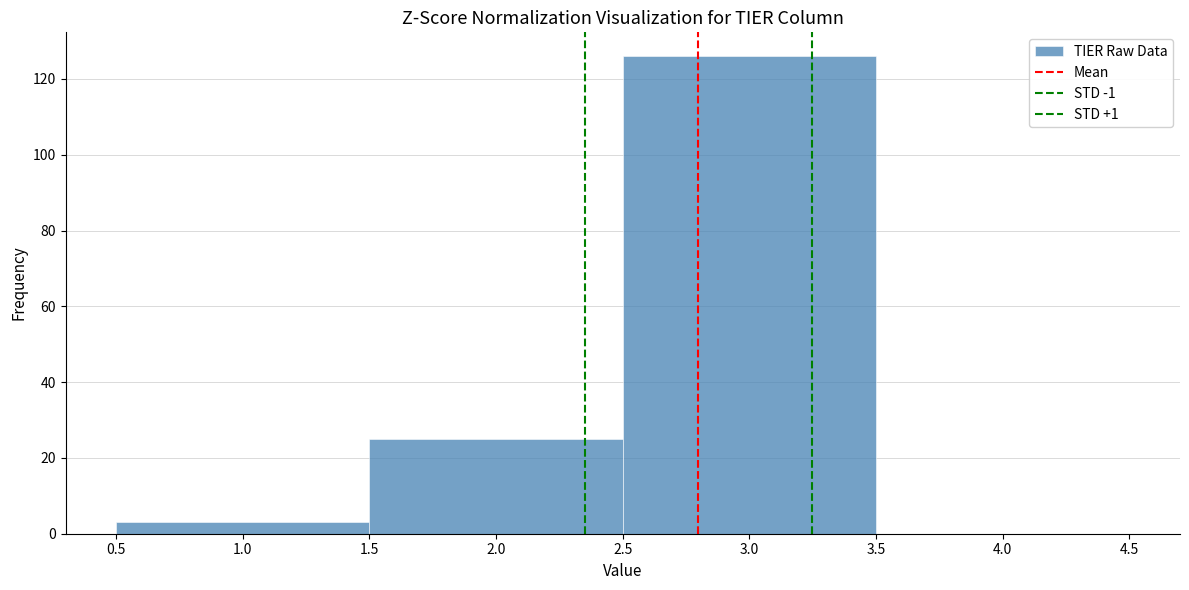

Reading left to right, transcribe this chart: for each bar, give the range it covers on the x-axis and its height. The values are not printed on the chart, so give them approximately, as read against the axis.

0.5 to 1.5: 4
1.5 to 2.5: 26
2.5 to 3.5: 126
3.5 to 4.5: 0